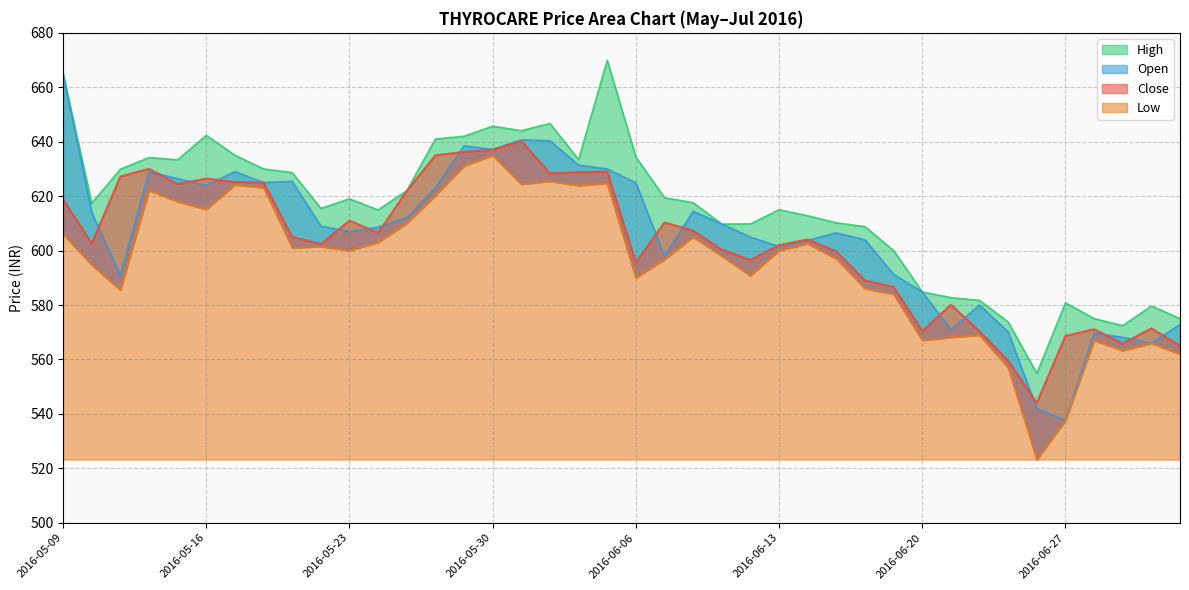

True or false: Close and Low cross at least once.

False